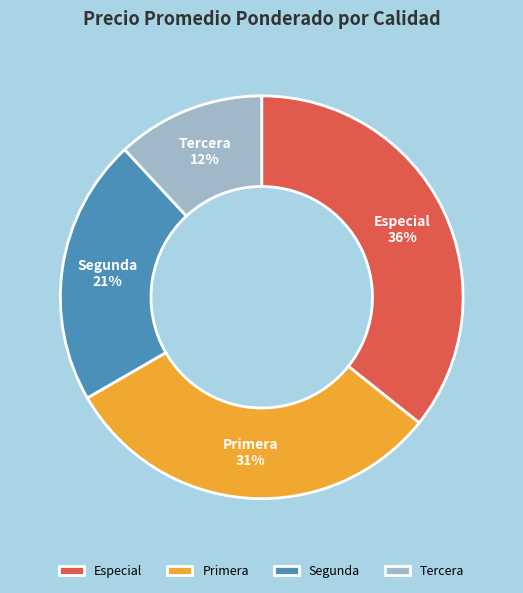

Do Especial and Tercera together represent more than half of the pie?

No